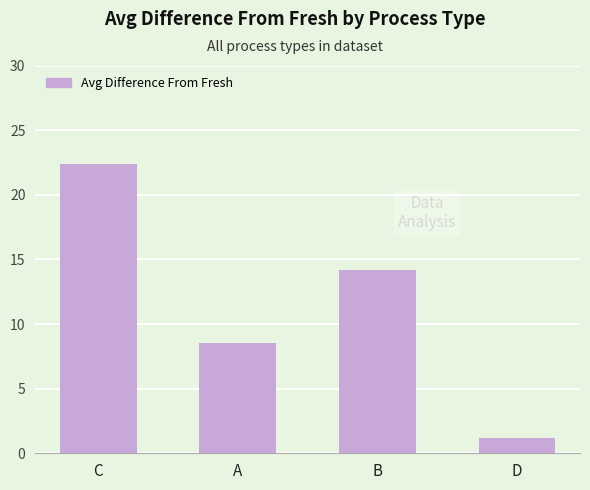

Reading left to right, what are all the values shown in this chart?

22.4	8.5	14.2	1.2